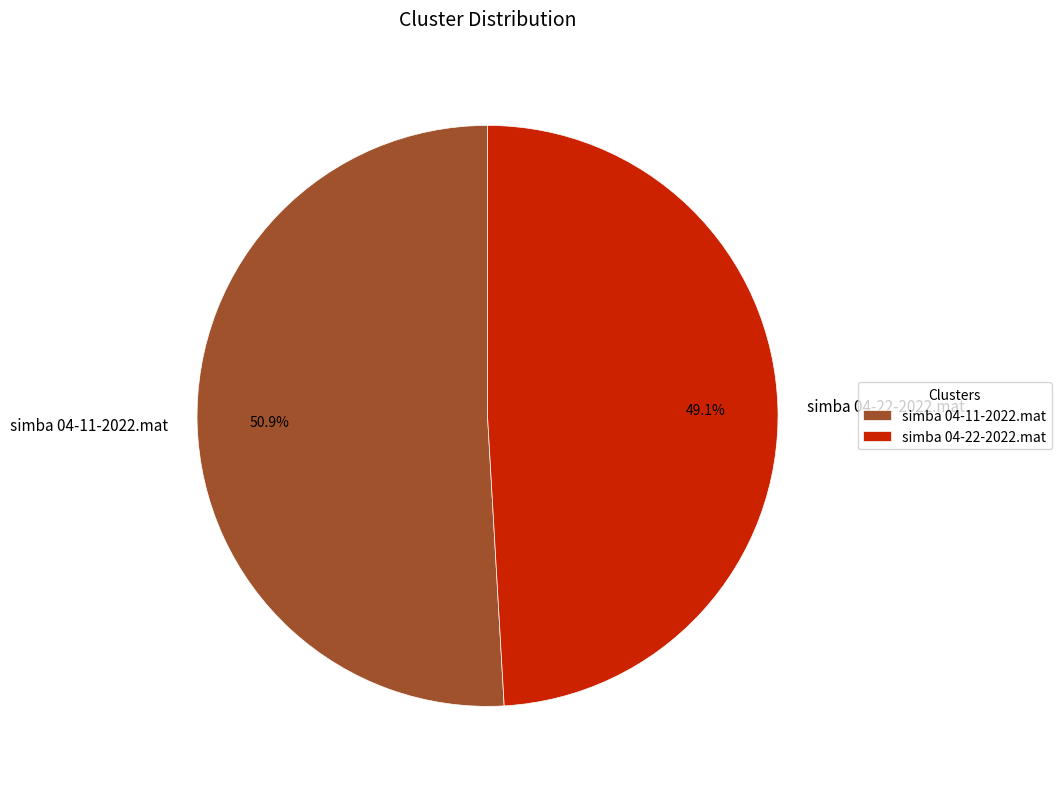

Do simba 04-11-2022.mat and simba 04-22-2022.mat together represent more than half of the pie?

Yes